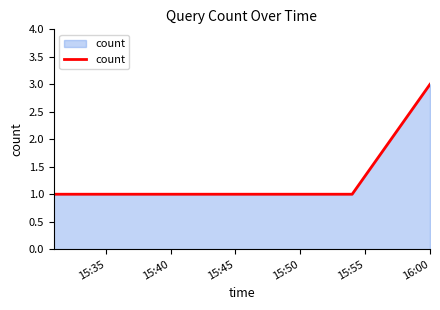

What is the sum of all values?

5